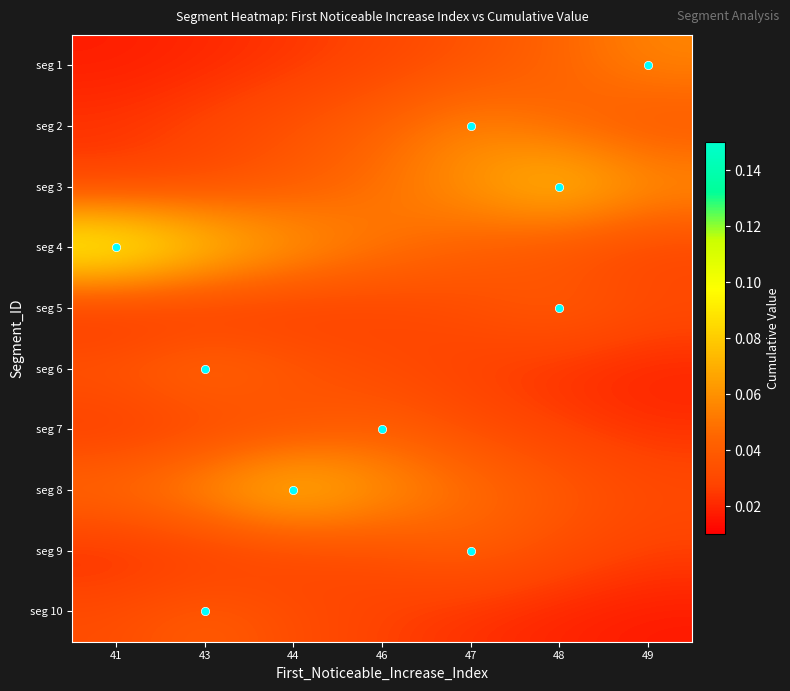

At which category is the sum across all series the highest?

44